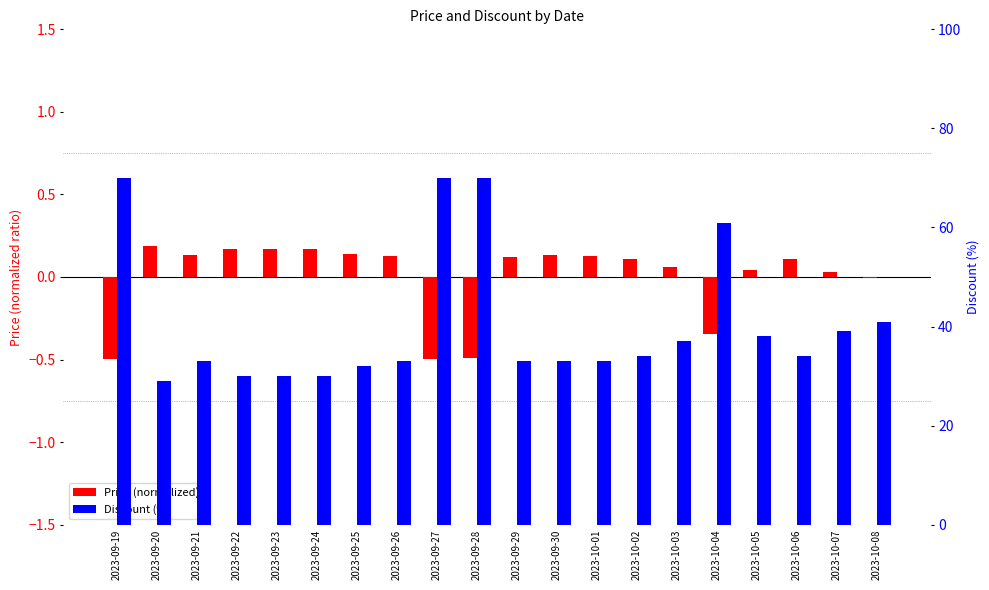

Rank the series at 2023-10-02 from highest to lowest value.

Discount (%), Price (normalized)